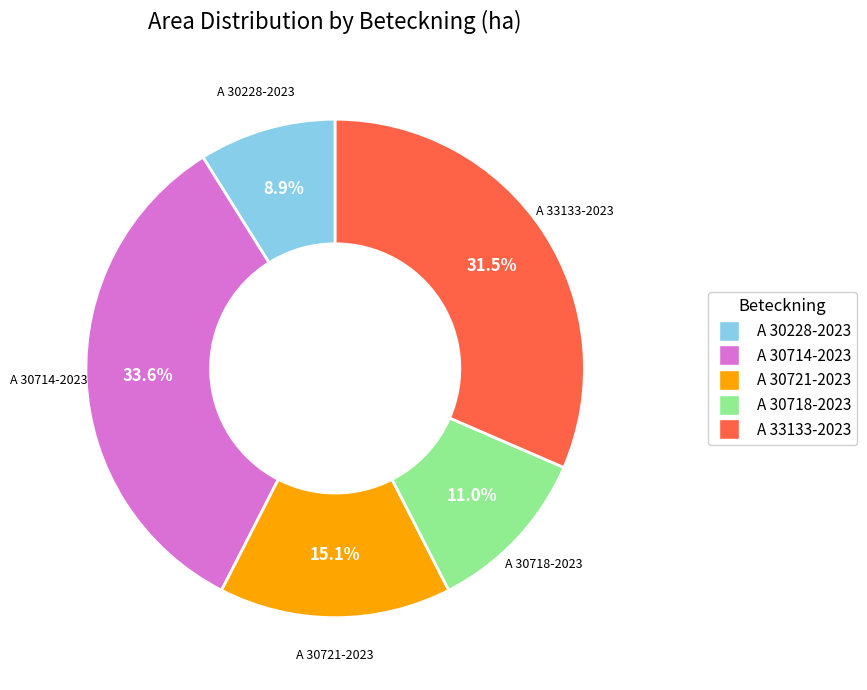

To the nearest percent, what is the combined percentage of A 30718-2023 and A 30714-2023?

45%